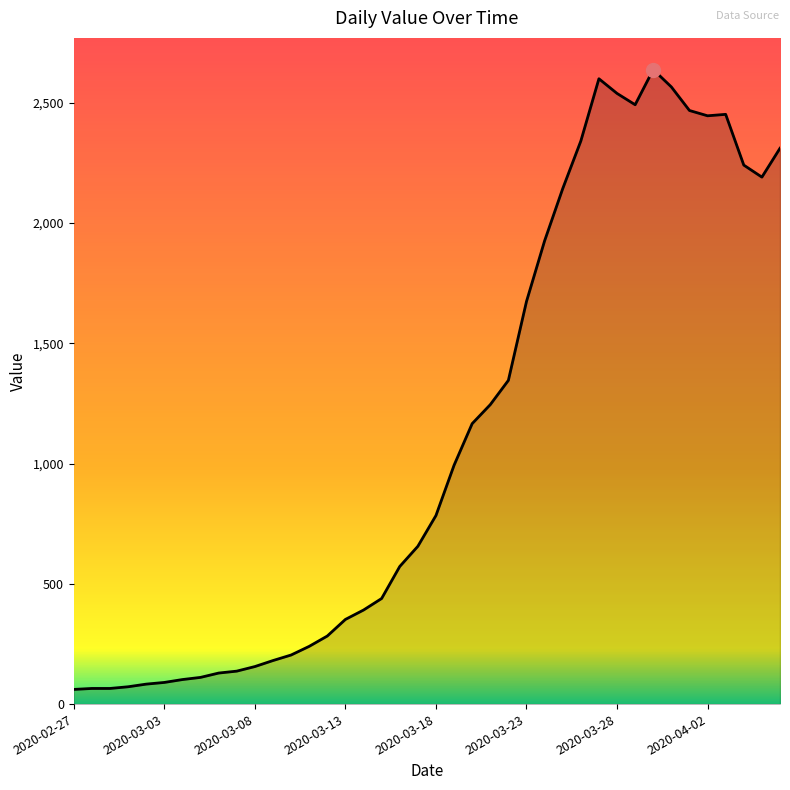

What is the difference between the maximum and minimum values?

2577